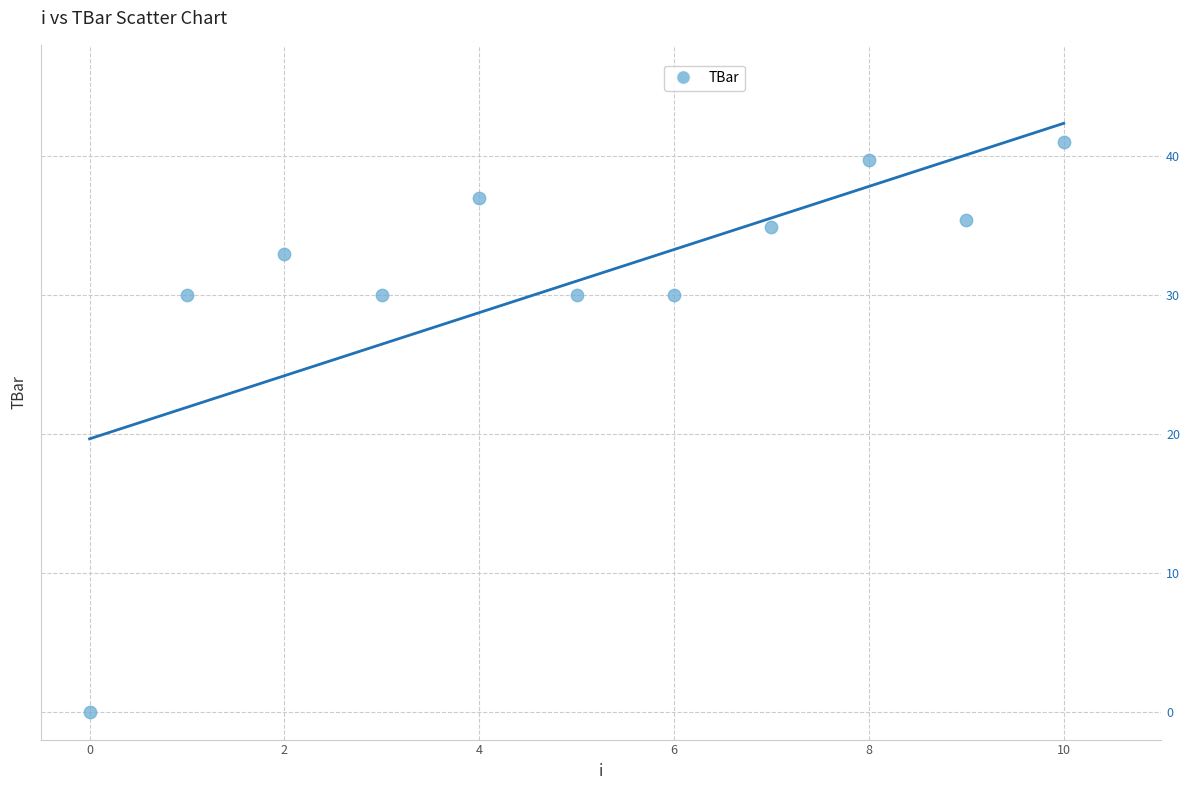

What is the average Y value?

31.0